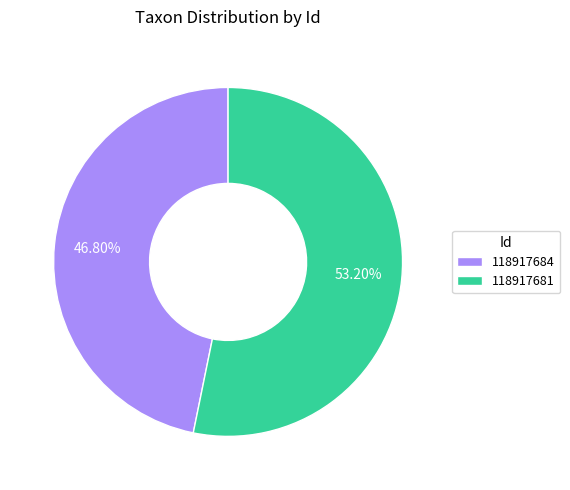

Which category has the smallest portion of the pie?

118917684